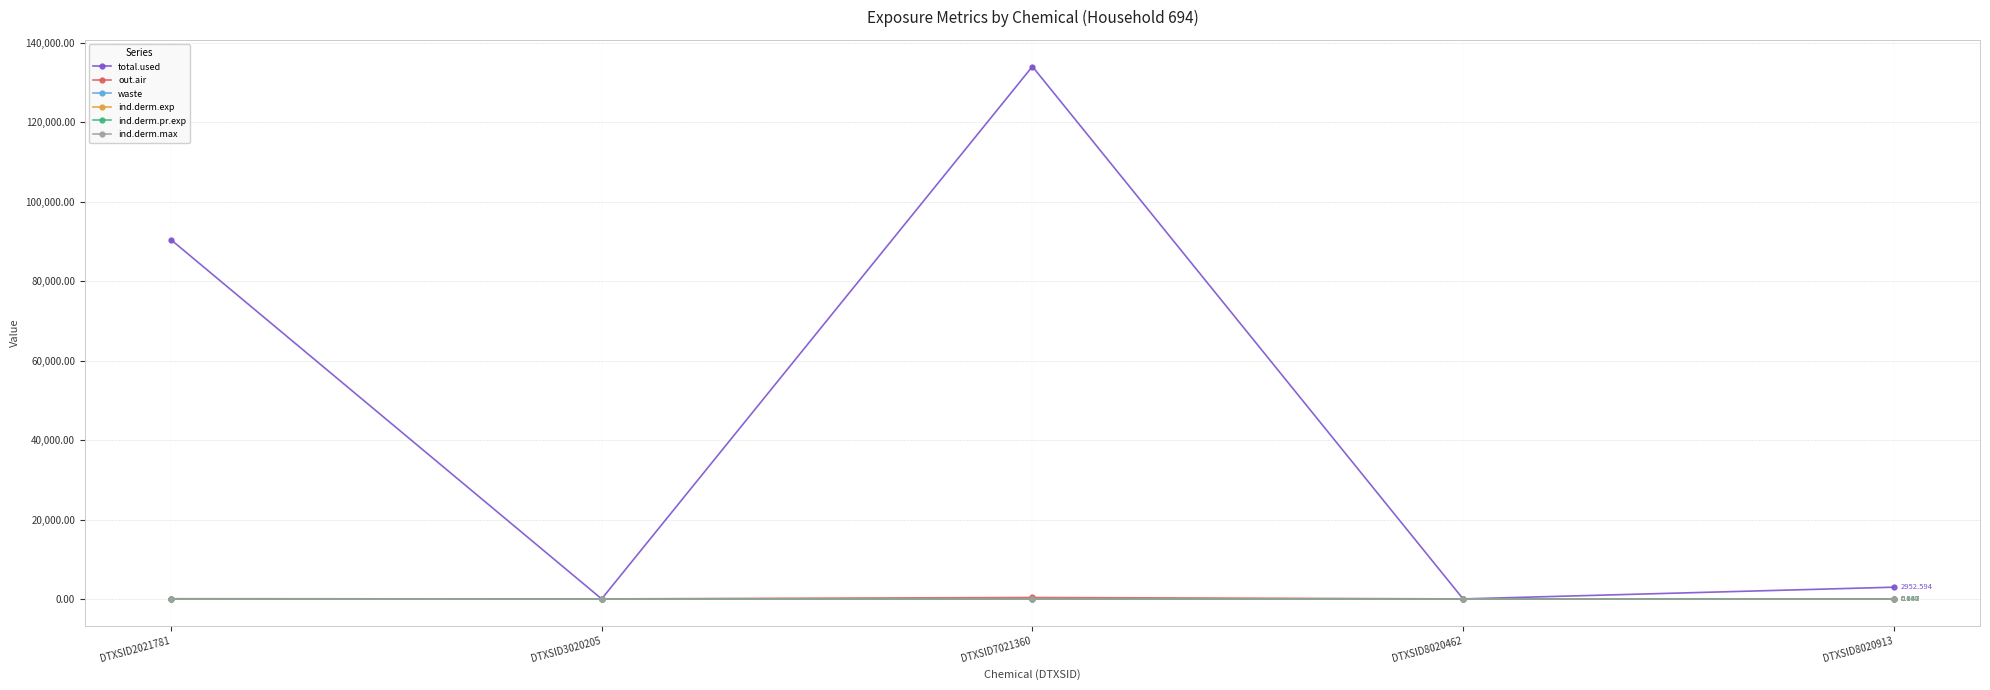

Where does the out.air series first go above 5?

DTXSID2021781